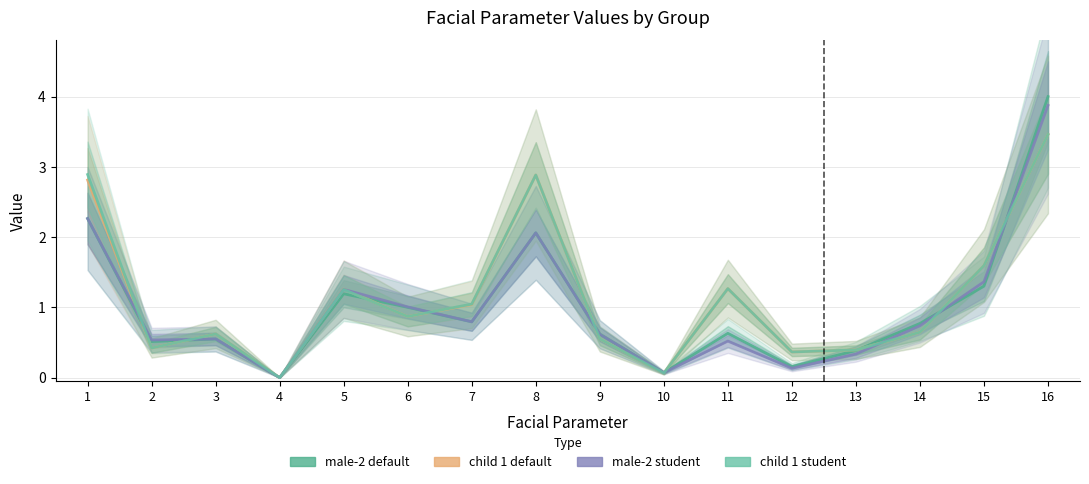

Rank the series at 11 from highest to lowest value.

child 1 default, child 1 student, male-2 default, male-2 student